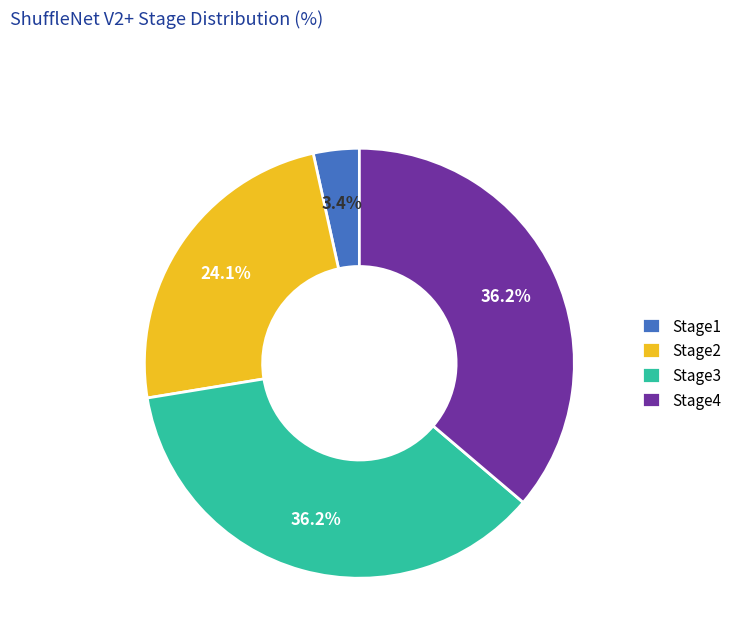

How much of the chart is everything except Stage1?

96.6%